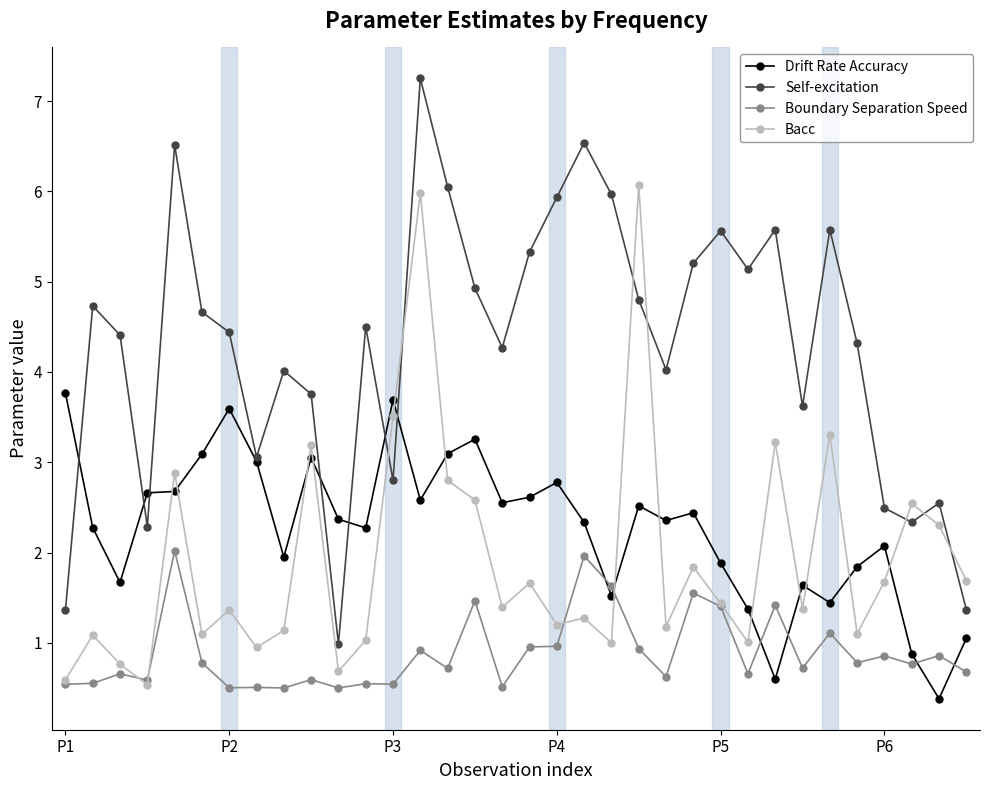

How many lines are shown in the chart?

4